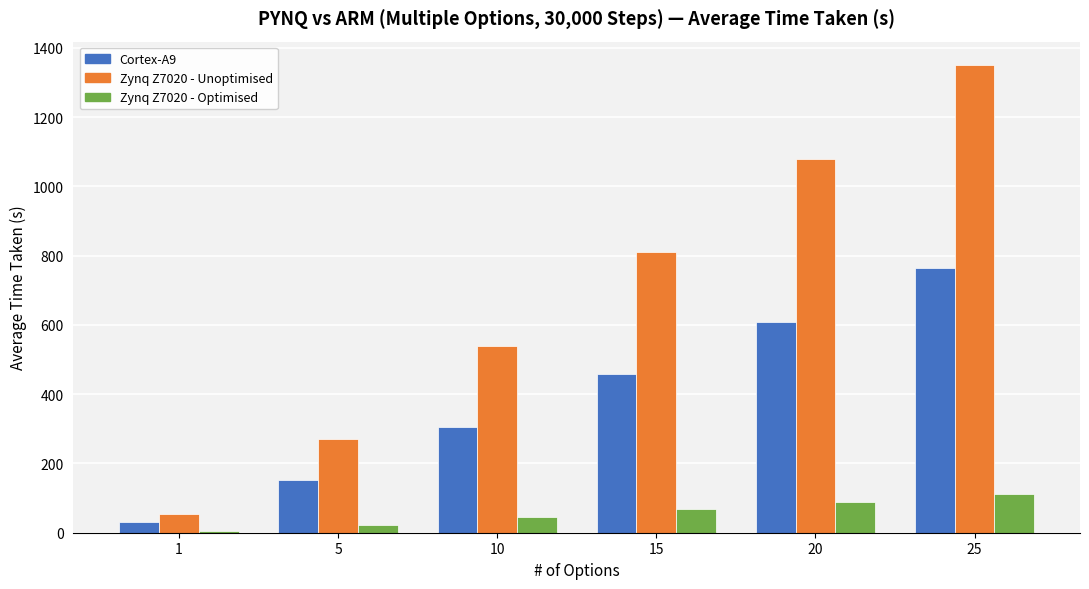

Rank the series by their average value, from highest to lowest.

Zynq Z7020 - Unoptimised, Cortex-A9, Zynq Z7020 - Optimised